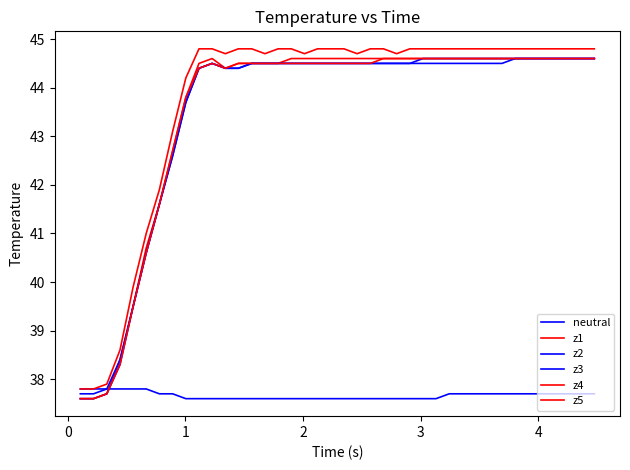

How many lines are shown in the chart?

6